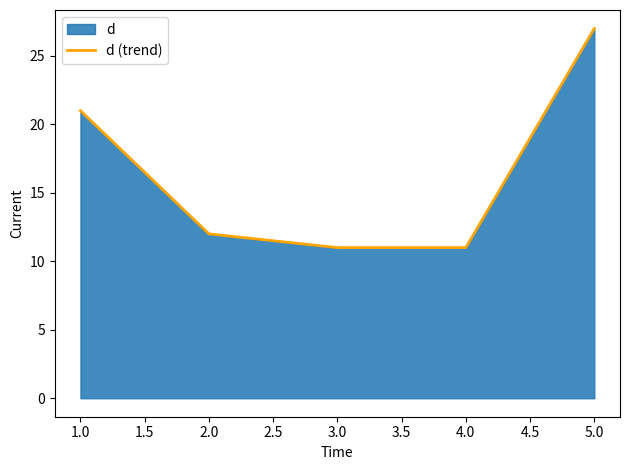

At which category does the chart reach its peak across all series?

5.0